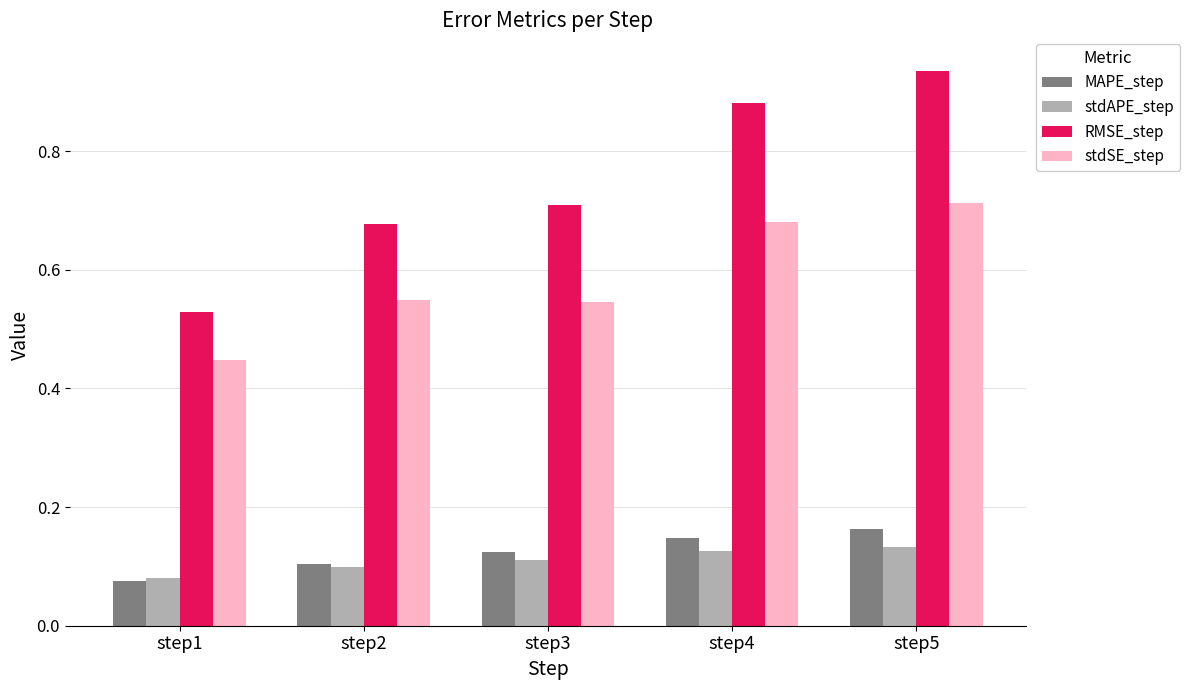

The MAPE_step series shows 0.1 at step2. True or false?

True